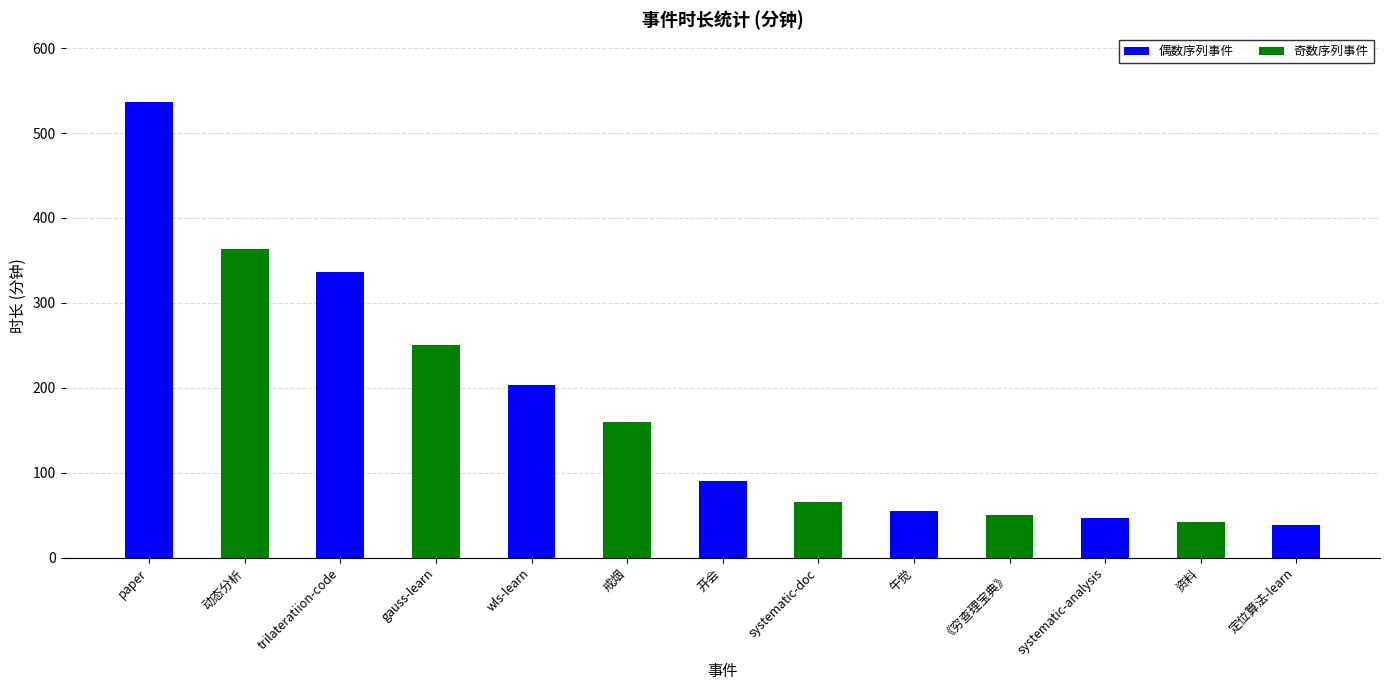

Which series changed the most between 戒烟 and 午觉?

奇数序列事件